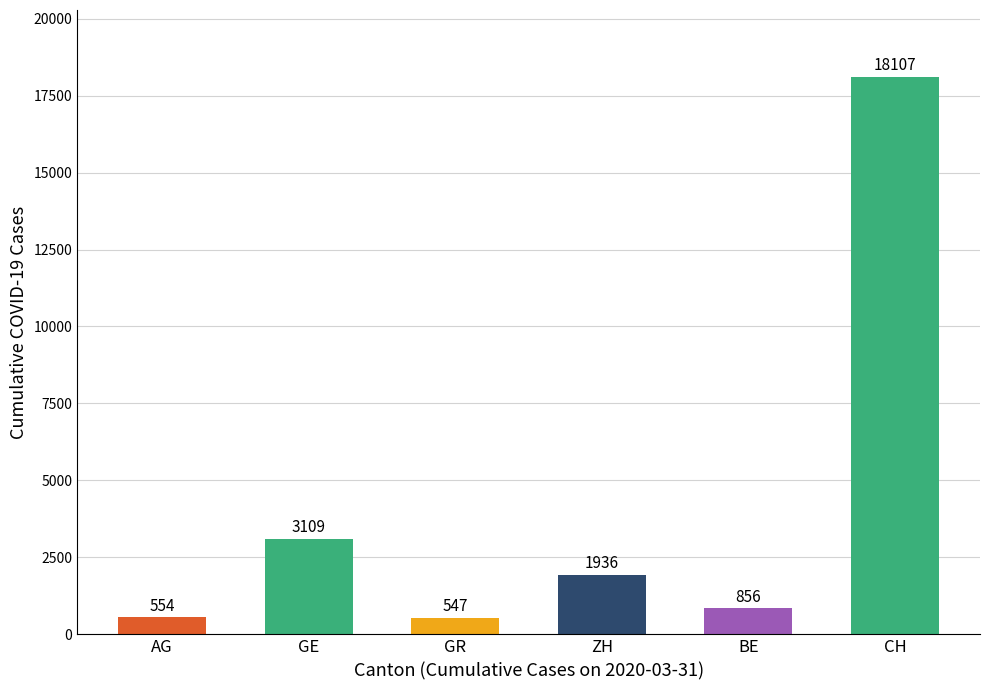

Reading left to right, transcribe all the data shown in this chart.

554	3109	547	1936	856	18107